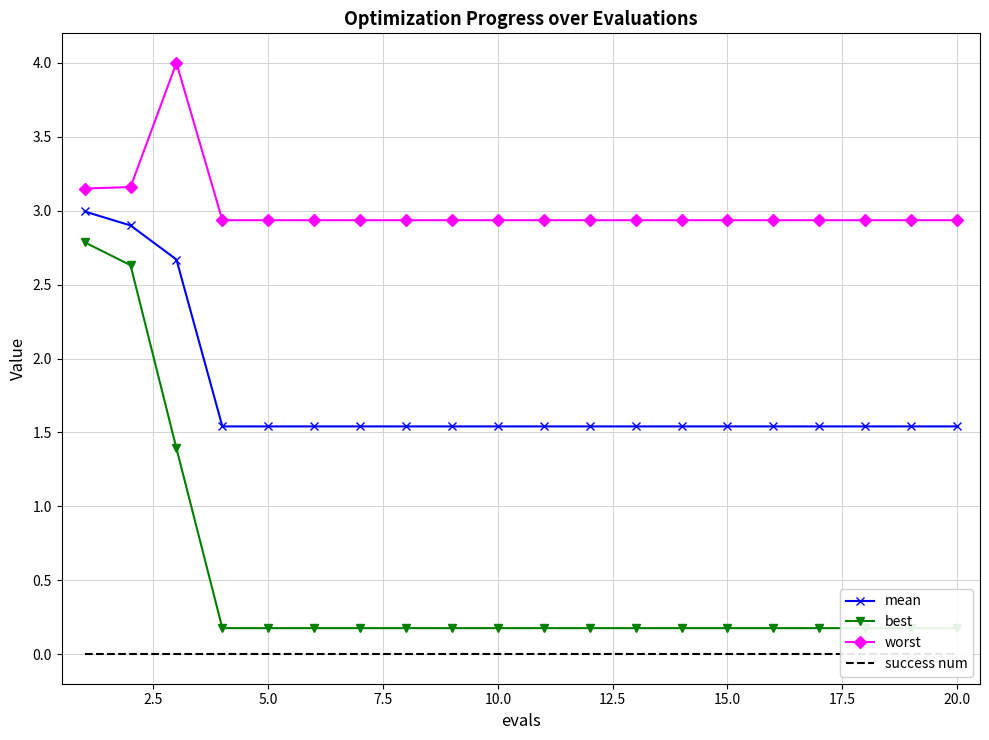

Reading left to right, extract all data points from this chart.

mean: 3.0	2.9	2.7	1.5	1.5	1.5	1.5	1.5	1.5	1.5	1.5	1.5	1.5	1.5	1.5	1.5	1.5	1.5	1.5	1.5
best: 2.8	2.6	1.4	0.2	0.2	0.2	0.2	0.2	0.2	0.2	0.2	0.2	0.2	0.2	0.2	0.2	0.2	0.2	0.2	0.2
worst: 3.2	3.2	4.0	2.9	2.9	2.9	2.9	2.9	2.9	2.9	2.9	2.9	2.9	2.9	2.9	2.9	2.9	2.9	2.9	2.9
success num: 0.0	0.0	0.0	0.0	0.0	0.0	0.0	0.0	0.0	0.0	0.0	0.0	0.0	0.0	0.0	0.0	0.0	0.0	0.0	0.0